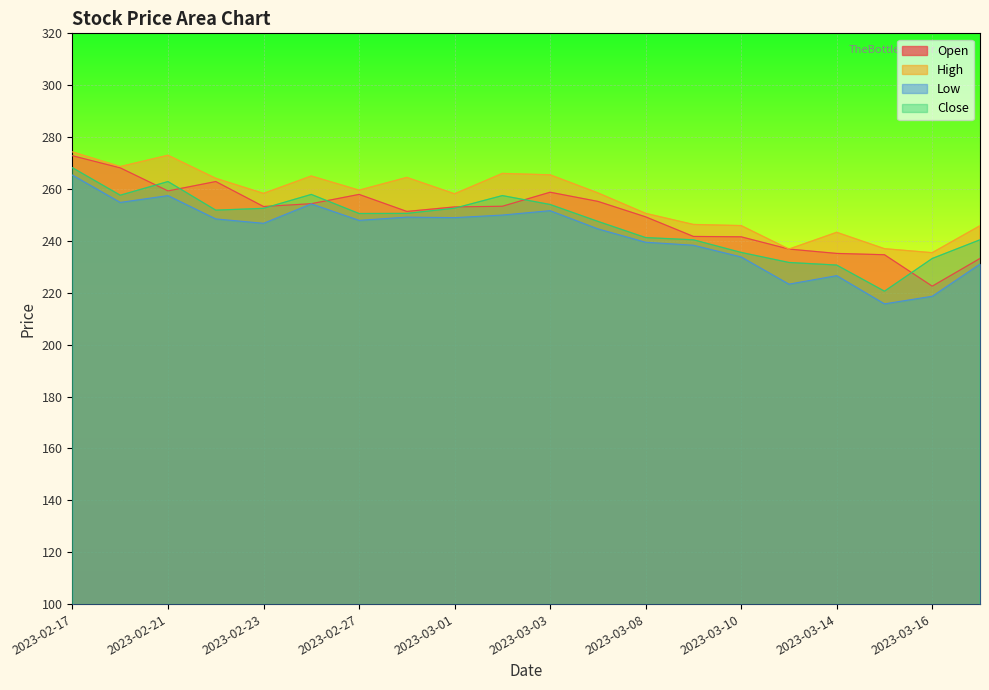

At 2023-03-06, list the series in order from largest to smallest.

High, Open, Close, Low